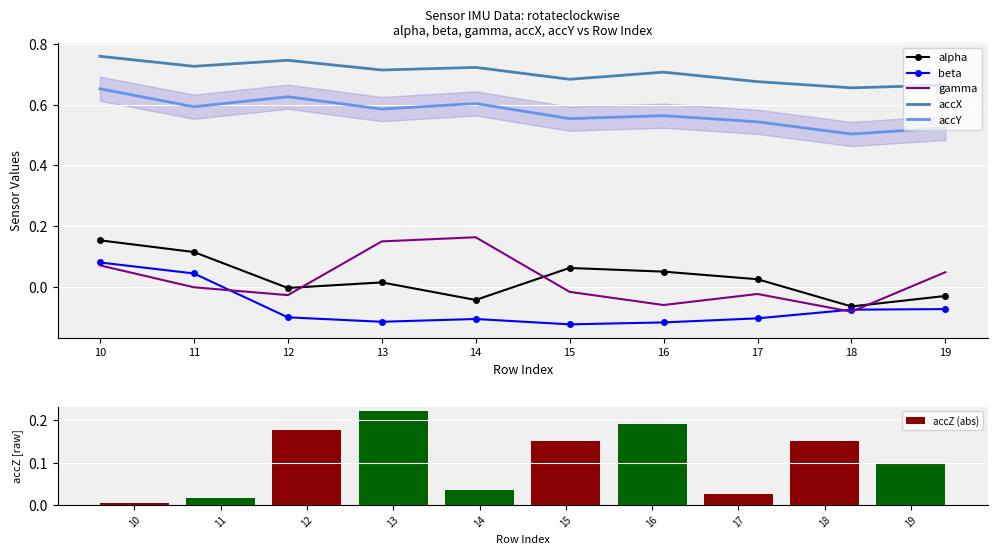

How many groups of bars are there?

10